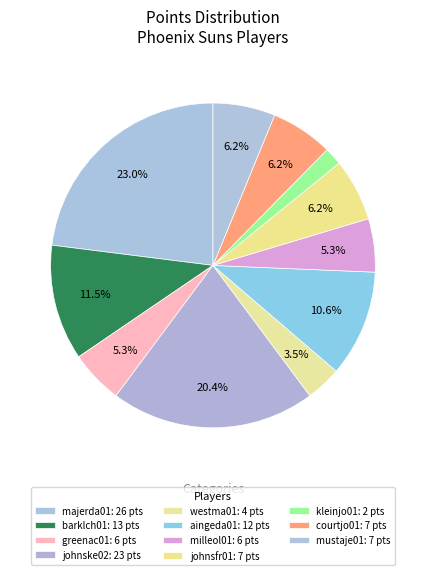

Count the number of slices in the pie.

11